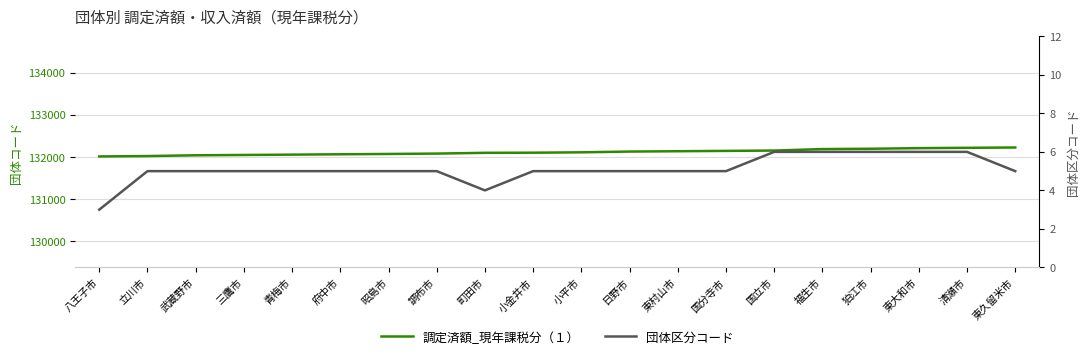

Reading left to right, extract all data points from this chart.

調定済額_現年課税分（１）: 八王子市=132012	立川市=132021	武蔵野市=132039	三鷹市=132047	青梅市=132055	府中市=132063	昭島市=132071	調布市=132080	町田市=132098	小金井市=132101	小平市=132110	日野市=132128	東村山市=132136	国分寺市=132144	国立市=132152	福生市=132187	狛江市=132195	東大和市=132209	清瀬市=132217	東久留米市=132225
団体区分コード: 八王子市=3	立川市=5	武蔵野市=5	三鷹市=5	青梅市=5	府中市=5	昭島市=5	調布市=5	町田市=4	小金井市=5	小平市=5	日野市=5	東村山市=5	国分寺市=5	国立市=6	福生市=6	狛江市=6	東大和市=6	清瀬市=6	東久留米市=5